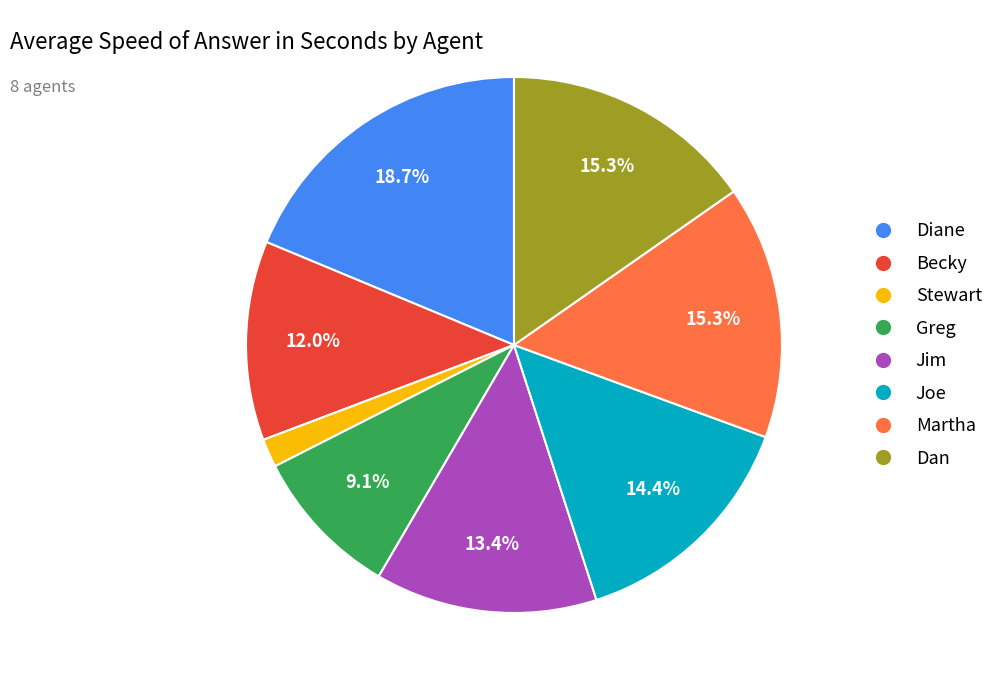

Combined, do Jim and Martha account for over 50%?

No